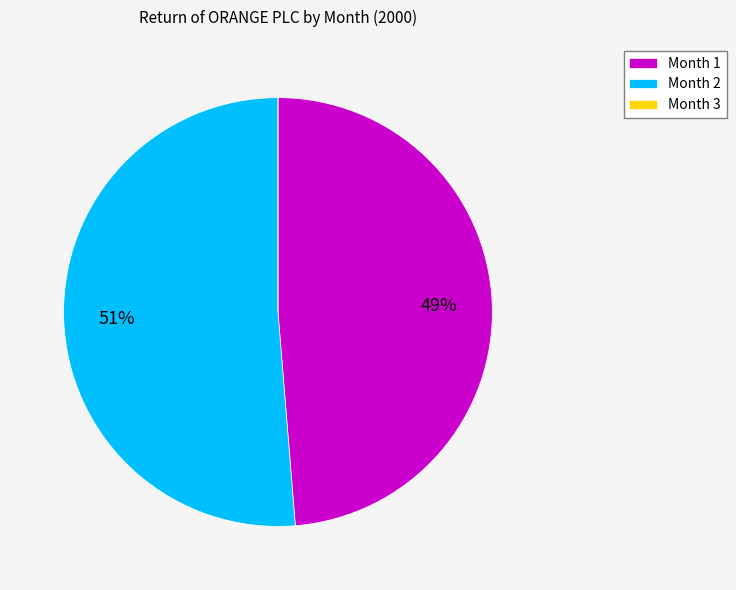

Which category has the biggest portion of the pie?

Month 2